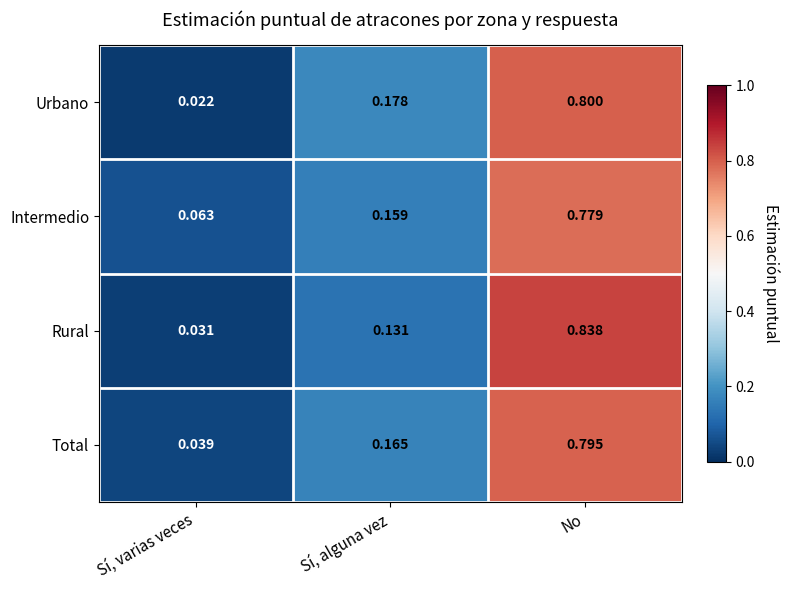

Which category has the highest value in the Intermedio series?

No